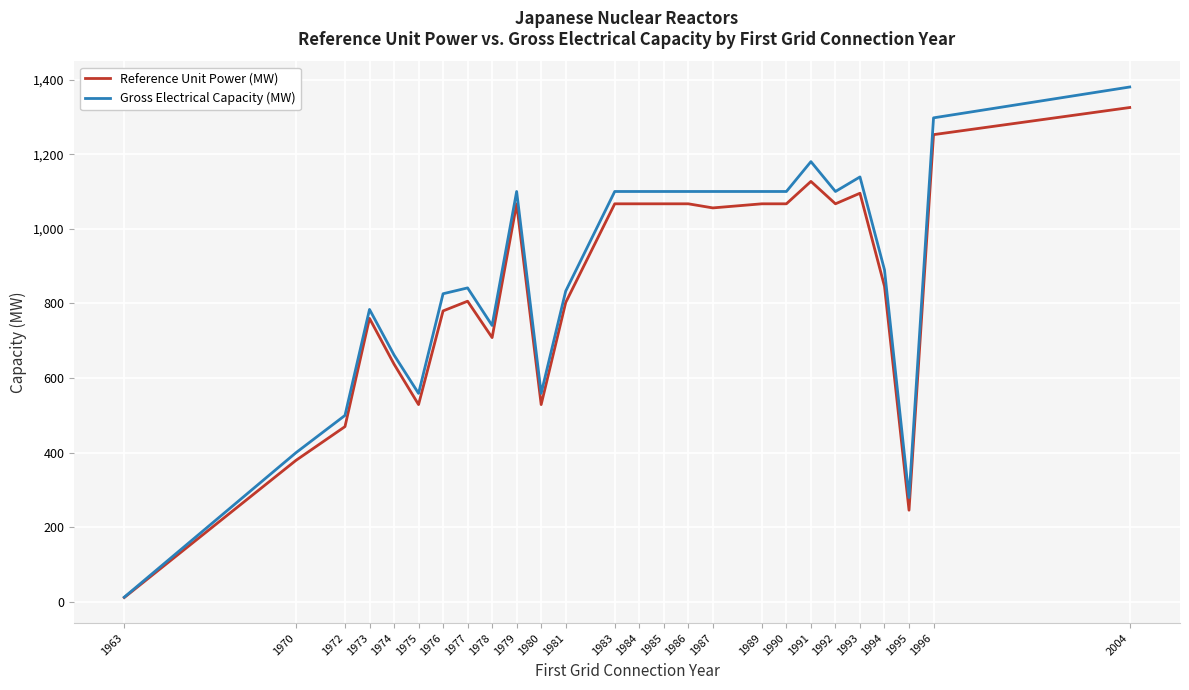

True or false: Gross Electrical Capacity (MW) has more than 1 points higher than both neighbors.

True